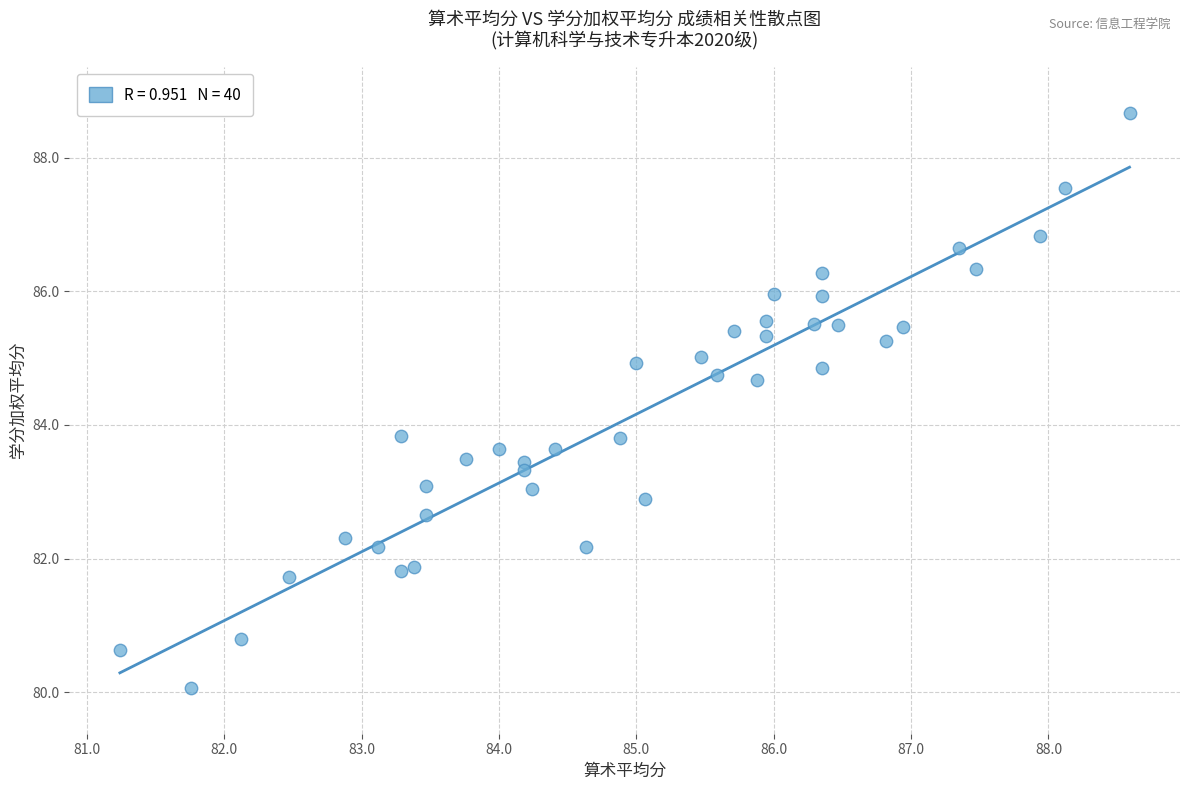

What is the range of Y values (max minus min)?

8.6